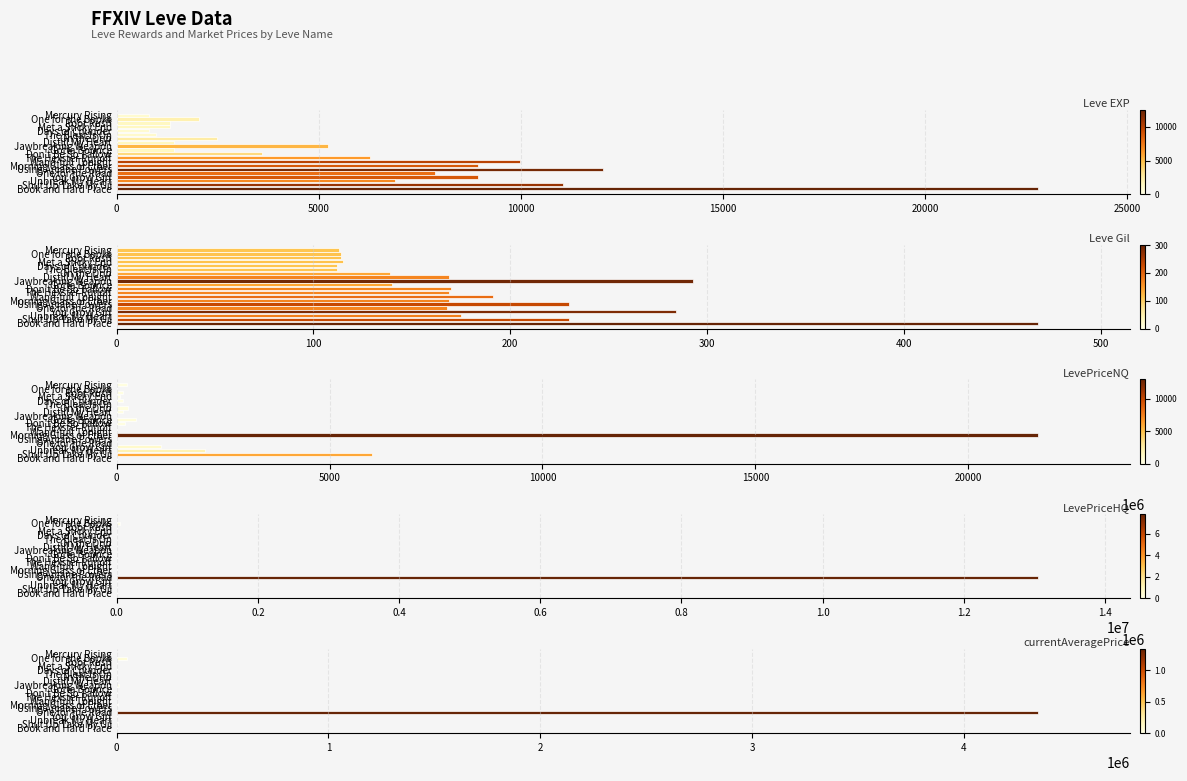

What position from the left is Don't Be So Tallow?

11